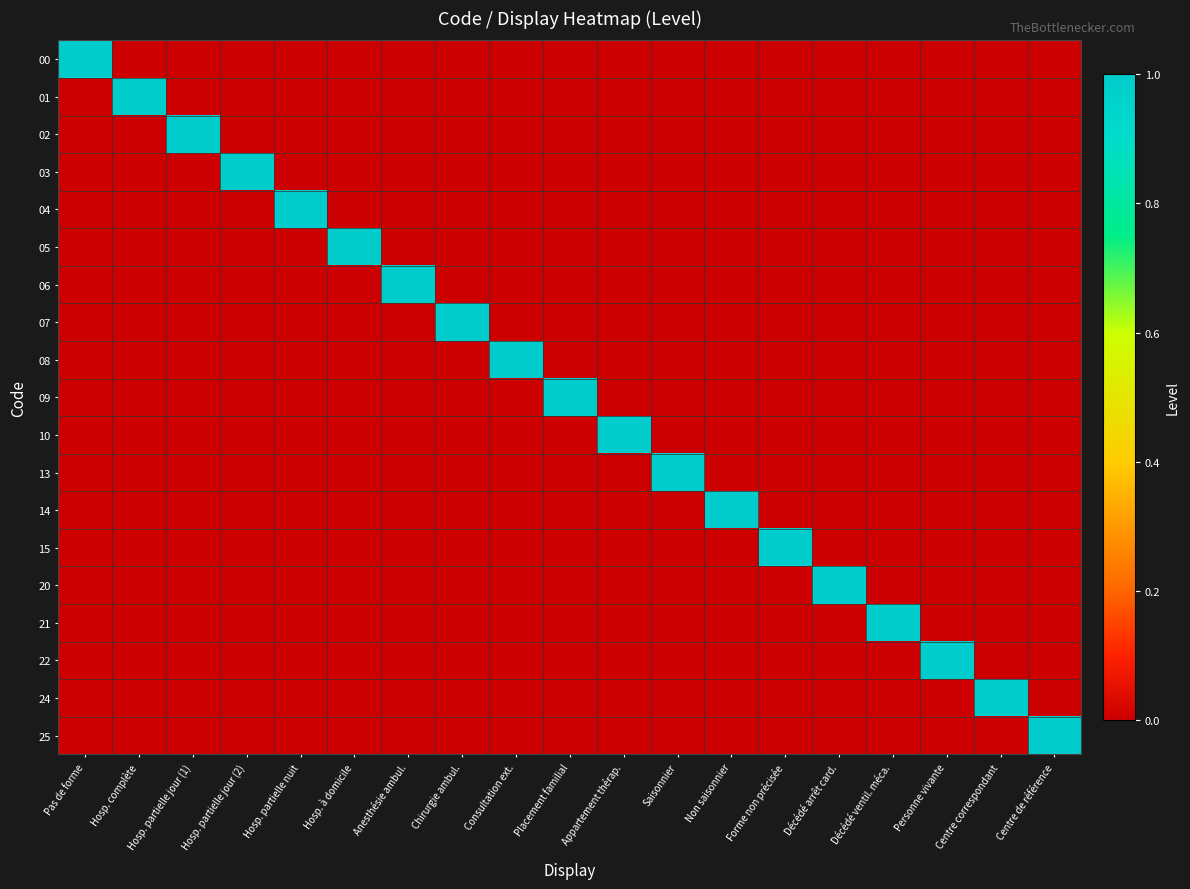

Reading left to right, what are all the values shown in this chart?

00: Pas de forme=1	Hosp. complète=0	Hosp. partielle jour (1)=0	Hosp. partielle jour (2)=0	Hosp. partielle nuit=0	Hosp. à domicile=0	Anesthésie ambul.=0	Chirurgie ambul.=0	Consultation ext.=0	Placement familial=0	Appartement thérap.=0	Saisonnier=0	Non saisonnier=0	Forme non précisée=0	Décédé arrêt card.=0	Décédé ventil. méca.=0	Personne vivante=0	Centre correspondant=0	Centre de référence=0
01: Pas de forme=0	Hosp. complète=1	Hosp. partielle jour (1)=0	Hosp. partielle jour (2)=0	Hosp. partielle nuit=0	Hosp. à domicile=0	Anesthésie ambul.=0	Chirurgie ambul.=0	Consultation ext.=0	Placement familial=0	Appartement thérap.=0	Saisonnier=0	Non saisonnier=0	Forme non précisée=0	Décédé arrêt card.=0	Décédé ventil. méca.=0	Personne vivante=0	Centre correspondant=0	Centre de référence=0
02: Pas de forme=0	Hosp. complète=0	Hosp. partielle jour (1)=1	Hosp. partielle jour (2)=0	Hosp. partielle nuit=0	Hosp. à domicile=0	Anesthésie ambul.=0	Chirurgie ambul.=0	Consultation ext.=0	Placement familial=0	Appartement thérap.=0	Saisonnier=0	Non saisonnier=0	Forme non précisée=0	Décédé arrêt card.=0	Décédé ventil. méca.=0	Personne vivante=0	Centre correspondant=0	Centre de référence=0
03: Pas de forme=0	Hosp. complète=0	Hosp. partielle jour (1)=0	Hosp. partielle jour (2)=1	Hosp. partielle nuit=0	Hosp. à domicile=0	Anesthésie ambul.=0	Chirurgie ambul.=0	Consultation ext.=0	Placement familial=0	Appartement thérap.=0	Saisonnier=0	Non saisonnier=0	Forme non précisée=0	Décédé arrêt card.=0	Décédé ventil. méca.=0	Personne vivante=0	Centre correspondant=0	Centre de référence=0
04: Pas de forme=0	Hosp. complète=0	Hosp. partielle jour (1)=0	Hosp. partielle jour (2)=0	Hosp. partielle nuit=1	Hosp. à domicile=0	Anesthésie ambul.=0	Chirurgie ambul.=0	Consultation ext.=0	Placement familial=0	Appartement thérap.=0	Saisonnier=0	Non saisonnier=0	Forme non précisée=0	Décédé arrêt card.=0	Décédé ventil. méca.=0	Personne vivante=0	Centre correspondant=0	Centre de référence=0
05: Pas de forme=0	Hosp. complète=0	Hosp. partielle jour (1)=0	Hosp. partielle jour (2)=0	Hosp. partielle nuit=0	Hosp. à domicile=1	Anesthésie ambul.=0	Chirurgie ambul.=0	Consultation ext.=0	Placement familial=0	Appartement thérap.=0	Saisonnier=0	Non saisonnier=0	Forme non précisée=0	Décédé arrêt card.=0	Décédé ventil. méca.=0	Personne vivante=0	Centre correspondant=0	Centre de référence=0
06: Pas de forme=0	Hosp. complète=0	Hosp. partielle jour (1)=0	Hosp. partielle jour (2)=0	Hosp. partielle nuit=0	Hosp. à domicile=0	Anesthésie ambul.=1	Chirurgie ambul.=0	Consultation ext.=0	Placement familial=0	Appartement thérap.=0	Saisonnier=0	Non saisonnier=0	Forme non précisée=0	Décédé arrêt card.=0	Décédé ventil. méca.=0	Personne vivante=0	Centre correspondant=0	Centre de référence=0
07: Pas de forme=0	Hosp. complète=0	Hosp. partielle jour (1)=0	Hosp. partielle jour (2)=0	Hosp. partielle nuit=0	Hosp. à domicile=0	Anesthésie ambul.=0	Chirurgie ambul.=1	Consultation ext.=0	Placement familial=0	Appartement thérap.=0	Saisonnier=0	Non saisonnier=0	Forme non précisée=0	Décédé arrêt card.=0	Décédé ventil. méca.=0	Personne vivante=0	Centre correspondant=0	Centre de référence=0
08: Pas de forme=0	Hosp. complète=0	Hosp. partielle jour (1)=0	Hosp. partielle jour (2)=0	Hosp. partielle nuit=0	Hosp. à domicile=0	Anesthésie ambul.=0	Chirurgie ambul.=0	Consultation ext.=1	Placement familial=0	Appartement thérap.=0	Saisonnier=0	Non saisonnier=0	Forme non précisée=0	Décédé arrêt card.=0	Décédé ventil. méca.=0	Personne vivante=0	Centre correspondant=0	Centre de référence=0
09: Pas de forme=0	Hosp. complète=0	Hosp. partielle jour (1)=0	Hosp. partielle jour (2)=0	Hosp. partielle nuit=0	Hosp. à domicile=0	Anesthésie ambul.=0	Chirurgie ambul.=0	Consultation ext.=0	Placement familial=1	Appartement thérap.=0	Saisonnier=0	Non saisonnier=0	Forme non précisée=0	Décédé arrêt card.=0	Décédé ventil. méca.=0	Personne vivante=0	Centre correspondant=0	Centre de référence=0
10: Pas de forme=0	Hosp. complète=0	Hosp. partielle jour (1)=0	Hosp. partielle jour (2)=0	Hosp. partielle nuit=0	Hosp. à domicile=0	Anesthésie ambul.=0	Chirurgie ambul.=0	Consultation ext.=0	Placement familial=0	Appartement thérap.=1	Saisonnier=0	Non saisonnier=0	Forme non précisée=0	Décédé arrêt card.=0	Décédé ventil. méca.=0	Personne vivante=0	Centre correspondant=0	Centre de référence=0
13: Pas de forme=0	Hosp. complète=0	Hosp. partielle jour (1)=0	Hosp. partielle jour (2)=0	Hosp. partielle nuit=0	Hosp. à domicile=0	Anesthésie ambul.=0	Chirurgie ambul.=0	Consultation ext.=0	Placement familial=0	Appartement thérap.=0	Saisonnier=1	Non saisonnier=0	Forme non précisée=0	Décédé arrêt card.=0	Décédé ventil. méca.=0	Personne vivante=0	Centre correspondant=0	Centre de référence=0
14: Pas de forme=0	Hosp. complète=0	Hosp. partielle jour (1)=0	Hosp. partielle jour (2)=0	Hosp. partielle nuit=0	Hosp. à domicile=0	Anesthésie ambul.=0	Chirurgie ambul.=0	Consultation ext.=0	Placement familial=0	Appartement thérap.=0	Saisonnier=0	Non saisonnier=1	Forme non précisée=0	Décédé arrêt card.=0	Décédé ventil. méca.=0	Personne vivante=0	Centre correspondant=0	Centre de référence=0
15: Pas de forme=0	Hosp. complète=0	Hosp. partielle jour (1)=0	Hosp. partielle jour (2)=0	Hosp. partielle nuit=0	Hosp. à domicile=0	Anesthésie ambul.=0	Chirurgie ambul.=0	Consultation ext.=0	Placement familial=0	Appartement thérap.=0	Saisonnier=0	Non saisonnier=0	Forme non précisée=1	Décédé arrêt card.=0	Décédé ventil. méca.=0	Personne vivante=0	Centre correspondant=0	Centre de référence=0
20: Pas de forme=0	Hosp. complète=0	Hosp. partielle jour (1)=0	Hosp. partielle jour (2)=0	Hosp. partielle nuit=0	Hosp. à domicile=0	Anesthésie ambul.=0	Chirurgie ambul.=0	Consultation ext.=0	Placement familial=0	Appartement thérap.=0	Saisonnier=0	Non saisonnier=0	Forme non précisée=0	Décédé arrêt card.=1	Décédé ventil. méca.=0	Personne vivante=0	Centre correspondant=0	Centre de référence=0
21: Pas de forme=0	Hosp. complète=0	Hosp. partielle jour (1)=0	Hosp. partielle jour (2)=0	Hosp. partielle nuit=0	Hosp. à domicile=0	Anesthésie ambul.=0	Chirurgie ambul.=0	Consultation ext.=0	Placement familial=0	Appartement thérap.=0	Saisonnier=0	Non saisonnier=0	Forme non précisée=0	Décédé arrêt card.=0	Décédé ventil. méca.=1	Personne vivante=0	Centre correspondant=0	Centre de référence=0
22: Pas de forme=0	Hosp. complète=0	Hosp. partielle jour (1)=0	Hosp. partielle jour (2)=0	Hosp. partielle nuit=0	Hosp. à domicile=0	Anesthésie ambul.=0	Chirurgie ambul.=0	Consultation ext.=0	Placement familial=0	Appartement thérap.=0	Saisonnier=0	Non saisonnier=0	Forme non précisée=0	Décédé arrêt card.=0	Décédé ventil. méca.=0	Personne vivante=1	Centre correspondant=0	Centre de référence=0
24: Pas de forme=0	Hosp. complète=0	Hosp. partielle jour (1)=0	Hosp. partielle jour (2)=0	Hosp. partielle nuit=0	Hosp. à domicile=0	Anesthésie ambul.=0	Chirurgie ambul.=0	Consultation ext.=0	Placement familial=0	Appartement thérap.=0	Saisonnier=0	Non saisonnier=0	Forme non précisée=0	Décédé arrêt card.=0	Décédé ventil. méca.=0	Personne vivante=0	Centre correspondant=1	Centre de référence=0
25: Pas de forme=0	Hosp. complète=0	Hosp. partielle jour (1)=0	Hosp. partielle jour (2)=0	Hosp. partielle nuit=0	Hosp. à domicile=0	Anesthésie ambul.=0	Chirurgie ambul.=0	Consultation ext.=0	Placement familial=0	Appartement thérap.=0	Saisonnier=0	Non saisonnier=0	Forme non précisée=0	Décédé arrêt card.=0	Décédé ventil. méca.=0	Personne vivante=0	Centre correspondant=0	Centre de référence=1